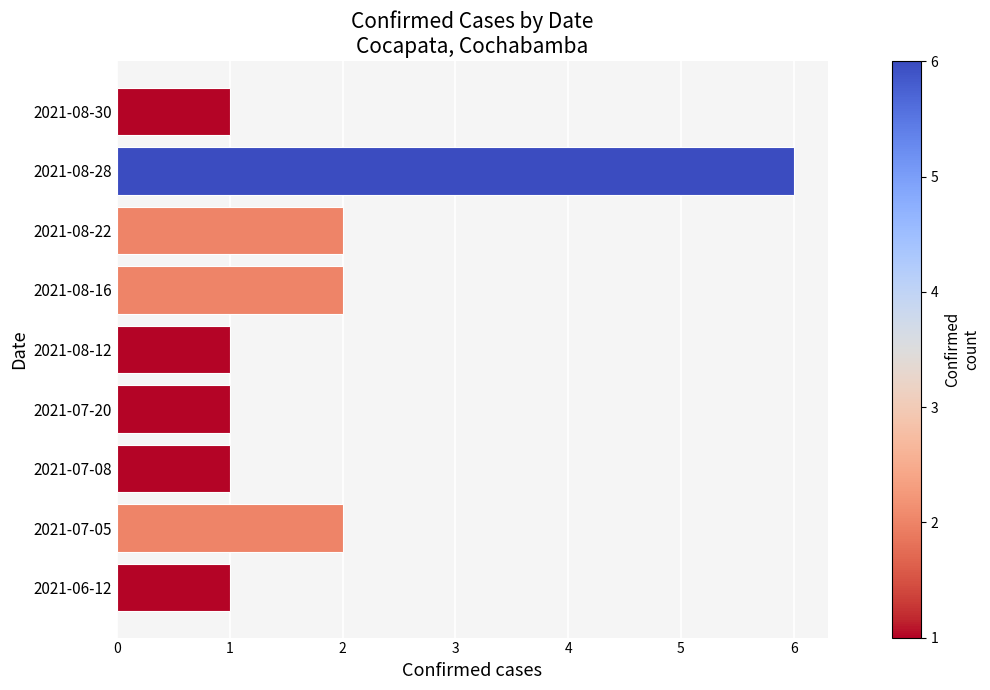

Which label corresponds to the largest value in the chart?

2021-08-28